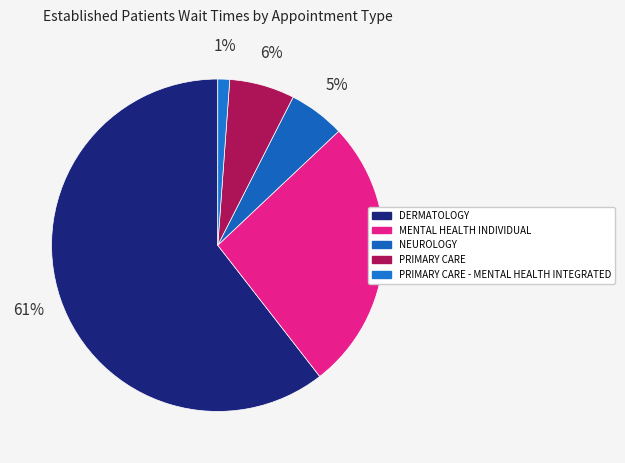

Which category accounts for the majority?

DERMATOLOGY